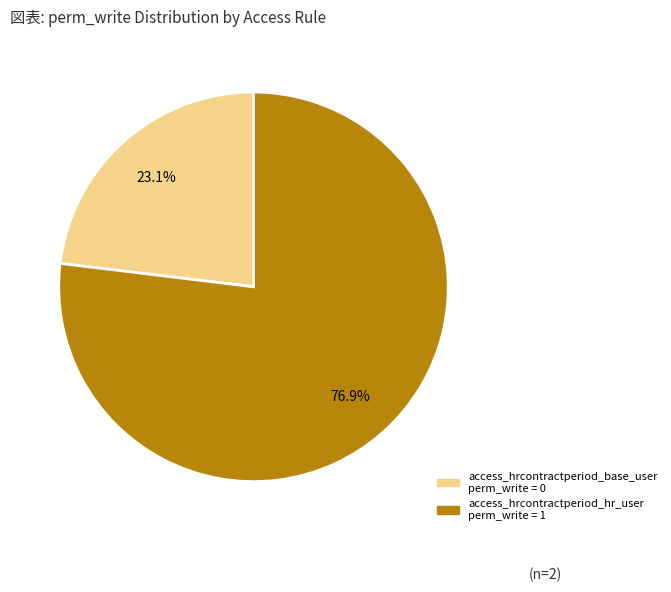

True or false: access_hrcontractperiod_hr_user accounts for 93% of the total.

False